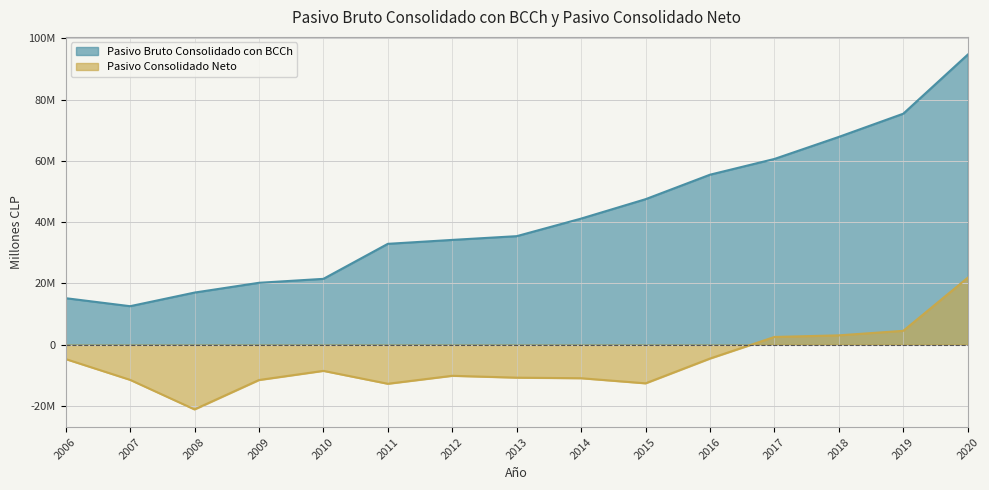

What is the sum of all Pasivo Bruto Consolidado con BCCh values?

631223441